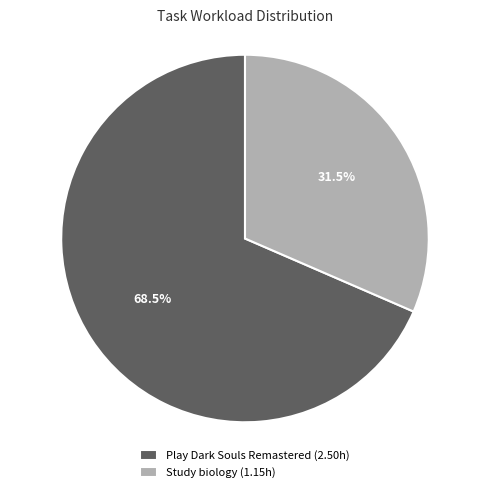

Which has a higher value, Study biology (1.15h) or Play Dark Souls Remastered (2.50h)?

Play Dark Souls Remastered (2.50h)